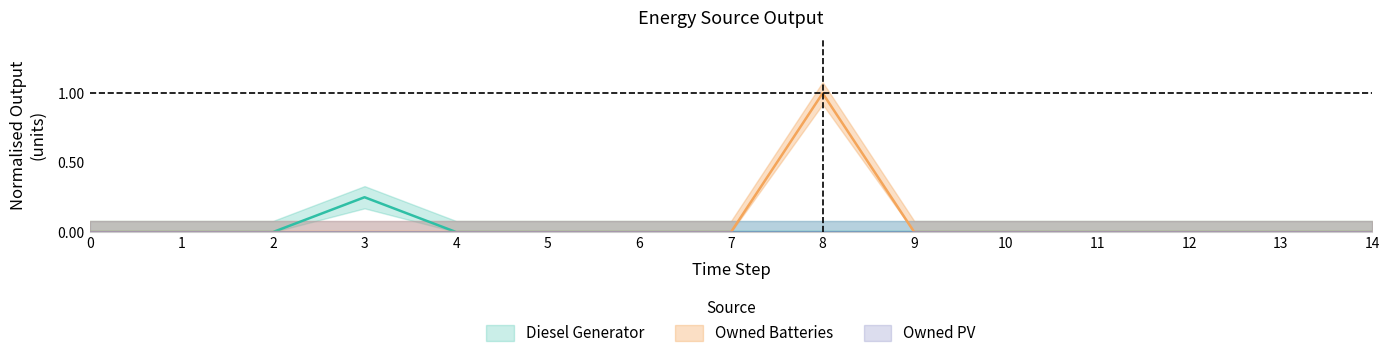

True or false: Diesel Generator and Owned Batteries cross at least once.

False